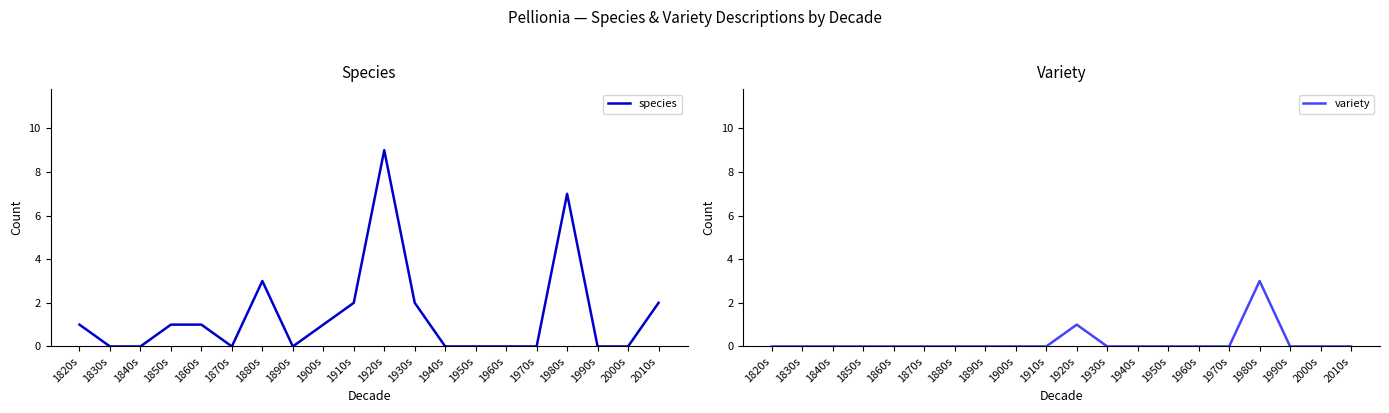

At which category does species reach its first local peak?

1880s